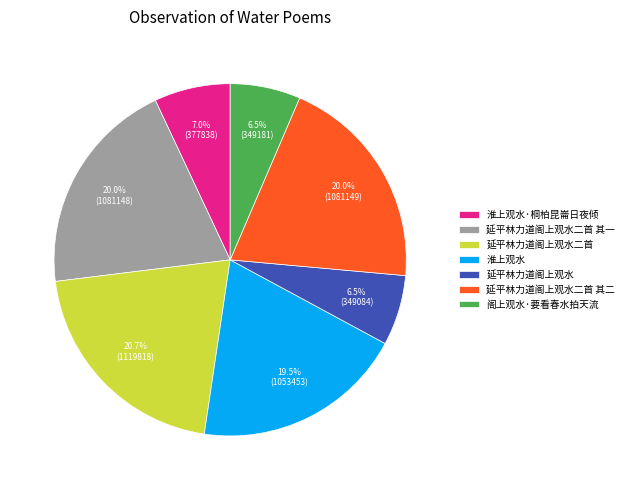

Which slice is the largest?

延平林力道阁上观水二首